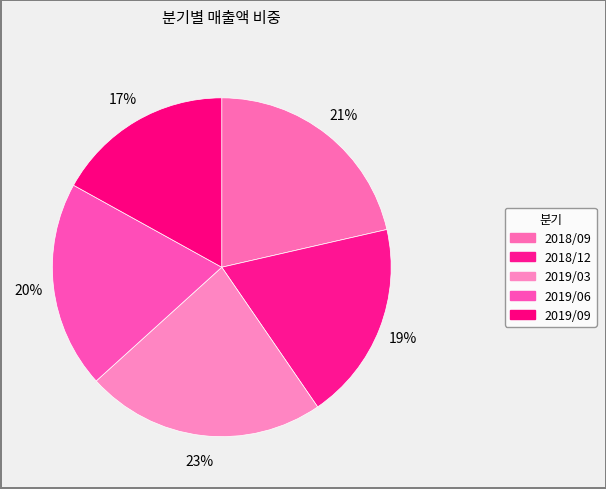

How many segments does this pie chart have?

5